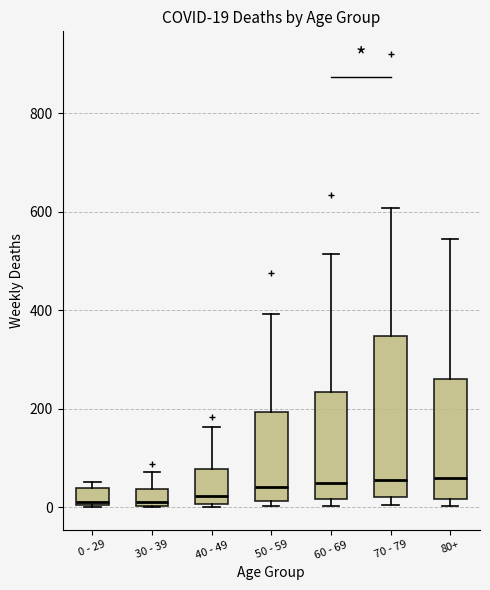

Which box is the tallest, from its lower edge to its upper edge?

70 - 79